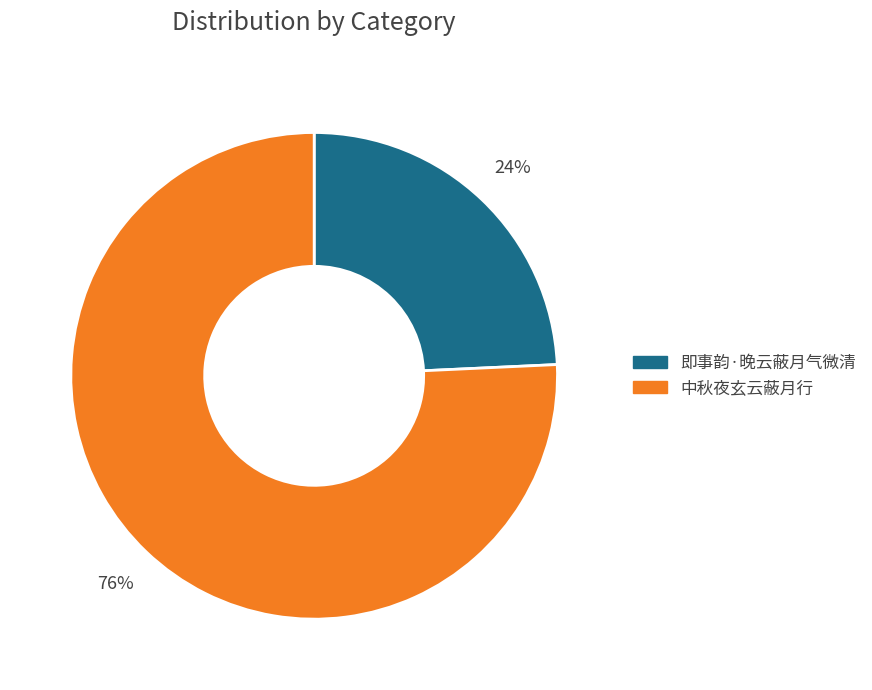

Does any single category account for the majority?

Yes